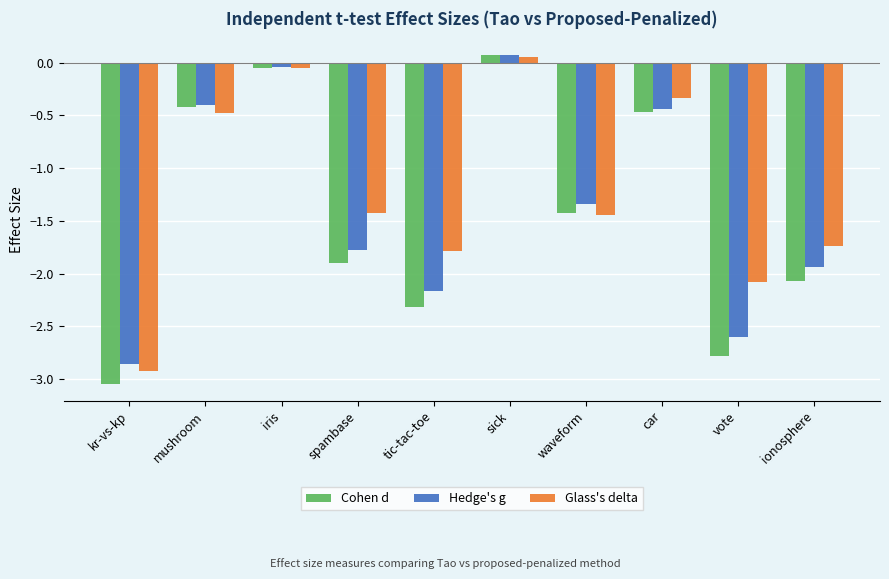

Between mushroom and sick, which series saw the biggest shift?

Glass's delta